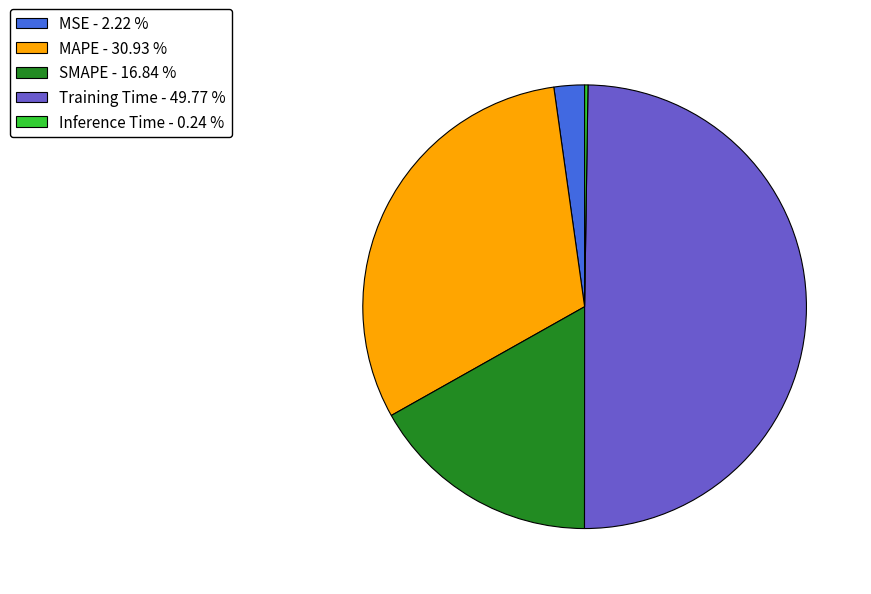

What is the ratio of the value at MAPE - 30.93 % to the value at Training Time - 49.77 %?

0.6